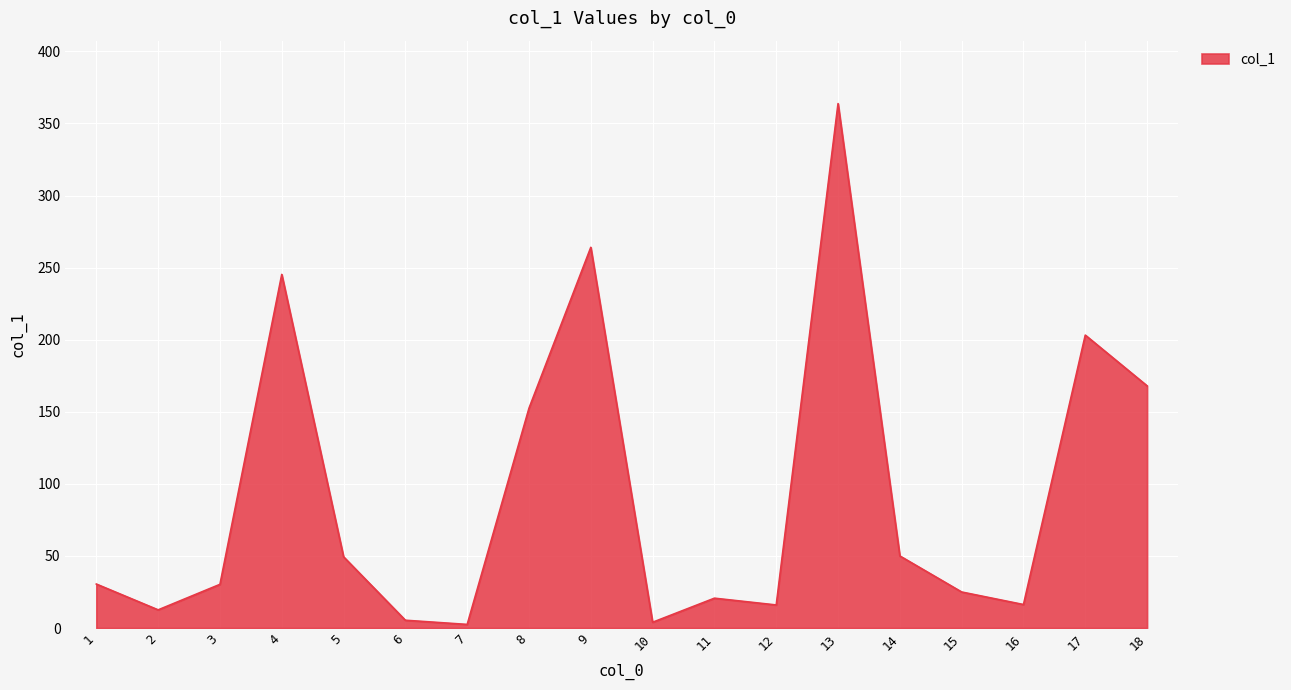

What is the change in value from 2 to 10?

-8.6